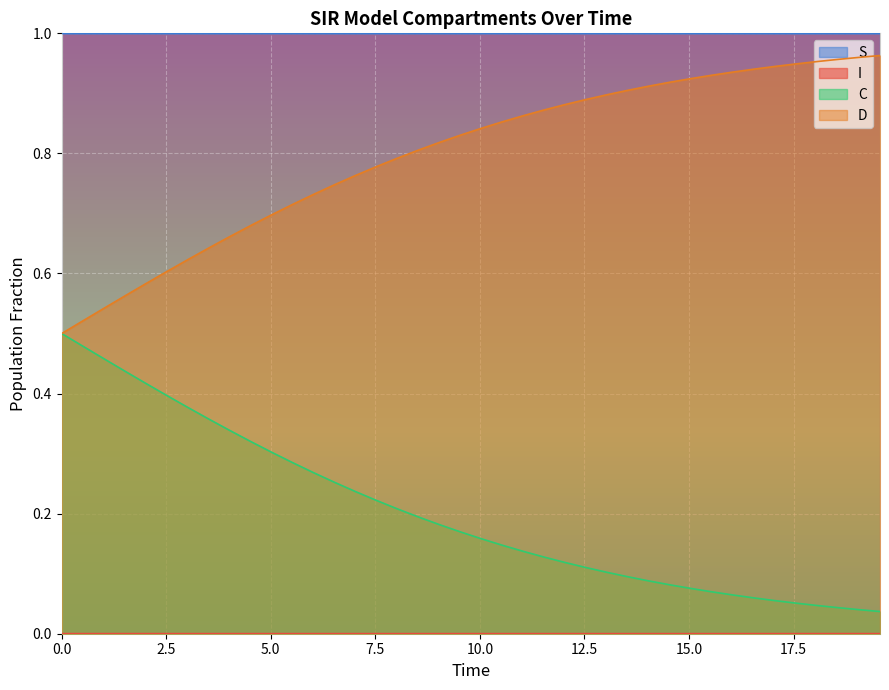

Which series has the largest total across all categories?

S